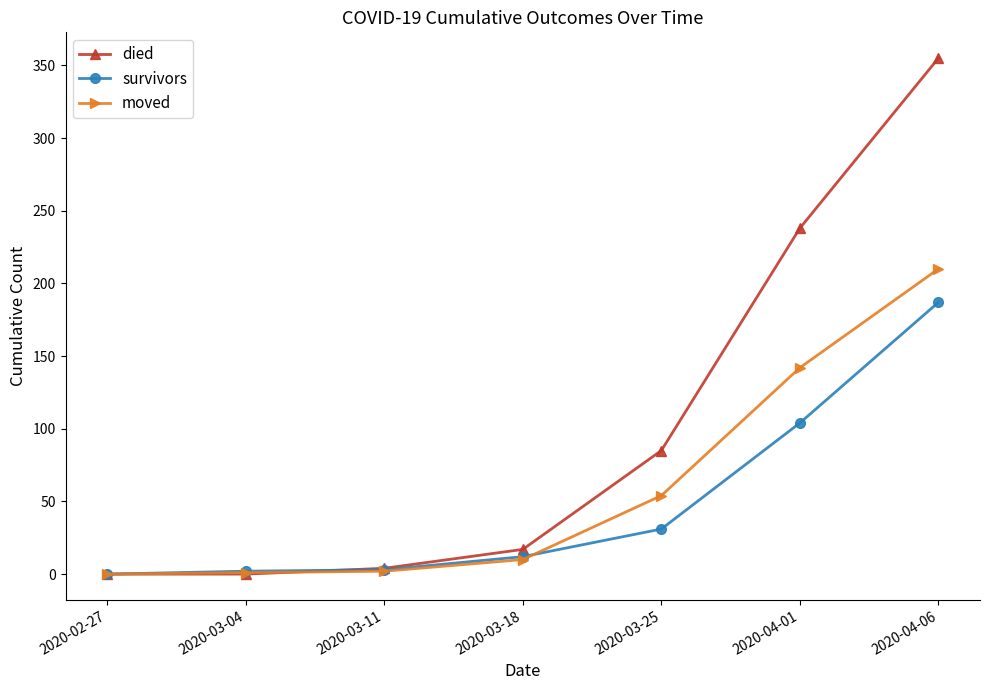

The survivors series shows -91 at 2020-02-27. True or false?

False